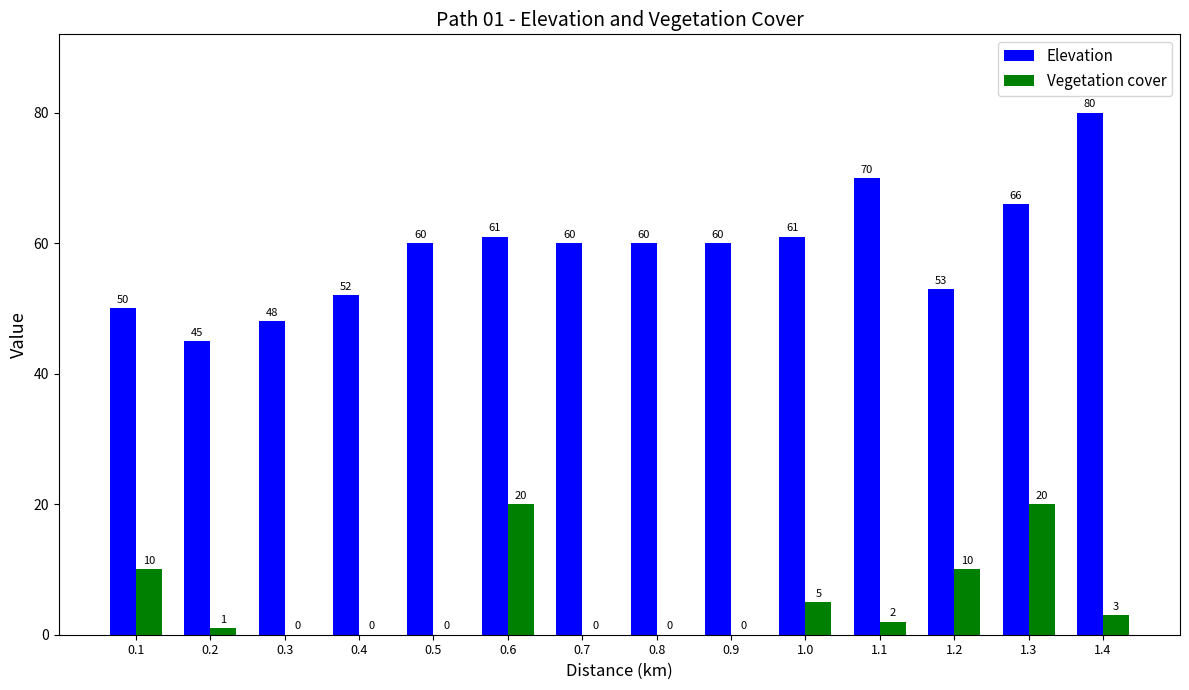

What is the spread (max minus min) of values at 0.5?

60